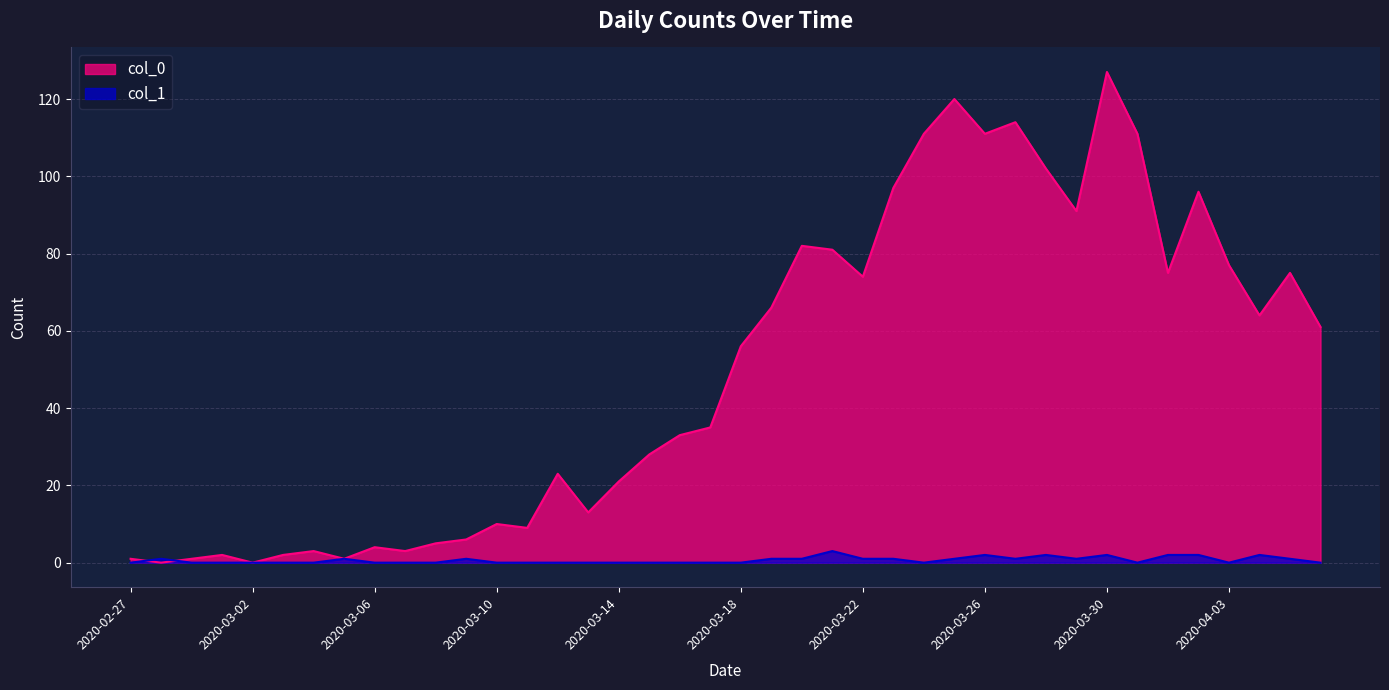

What is the value of the 12th point from the left?

6